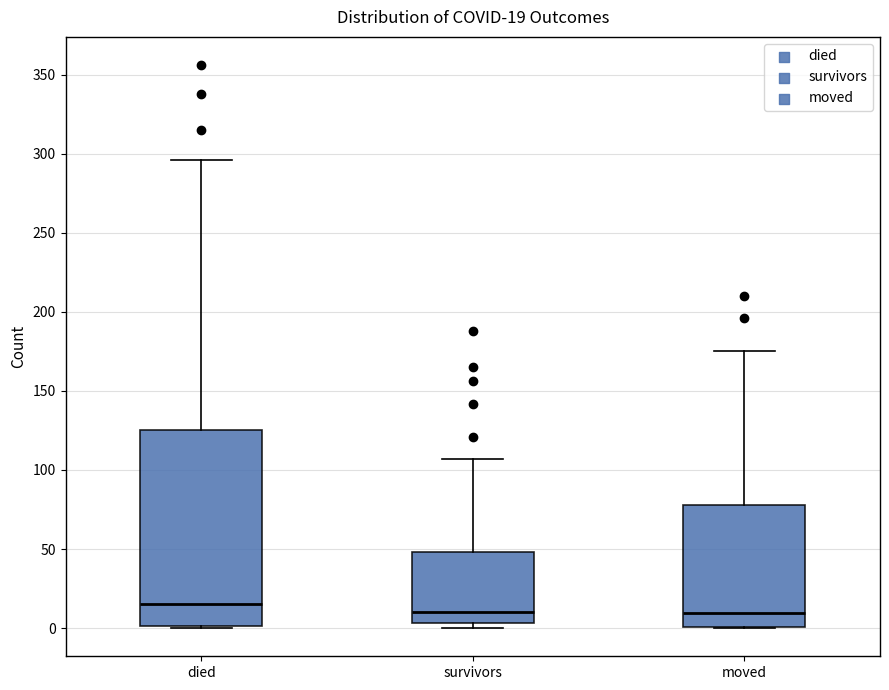

Which box is the tallest, from its lower edge to its upper edge?

died